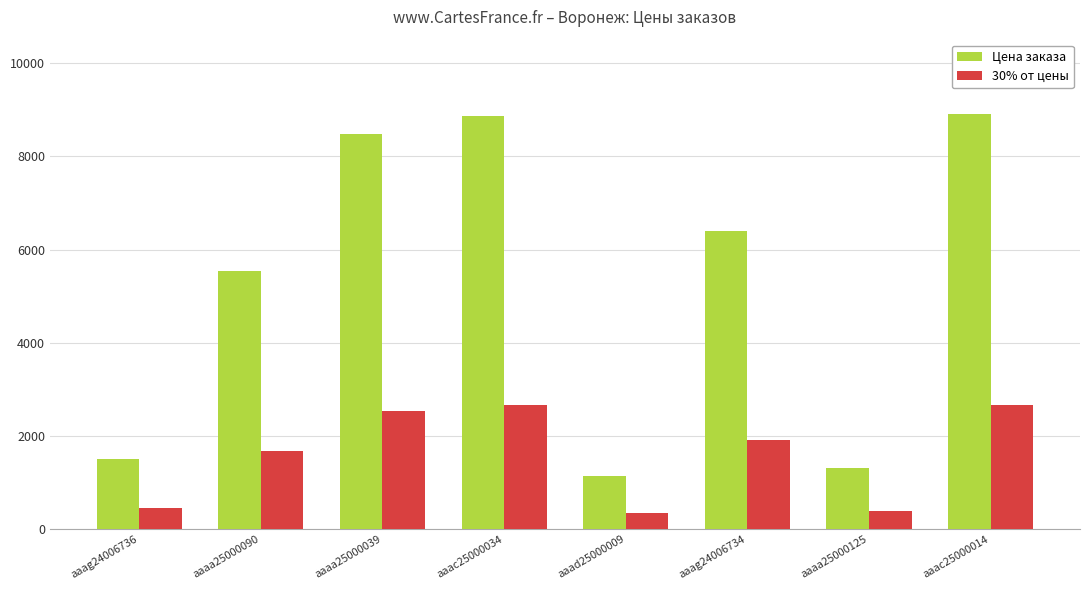

Rank the series by their average value, from lowest to highest.

30% от цены, Цена заказа